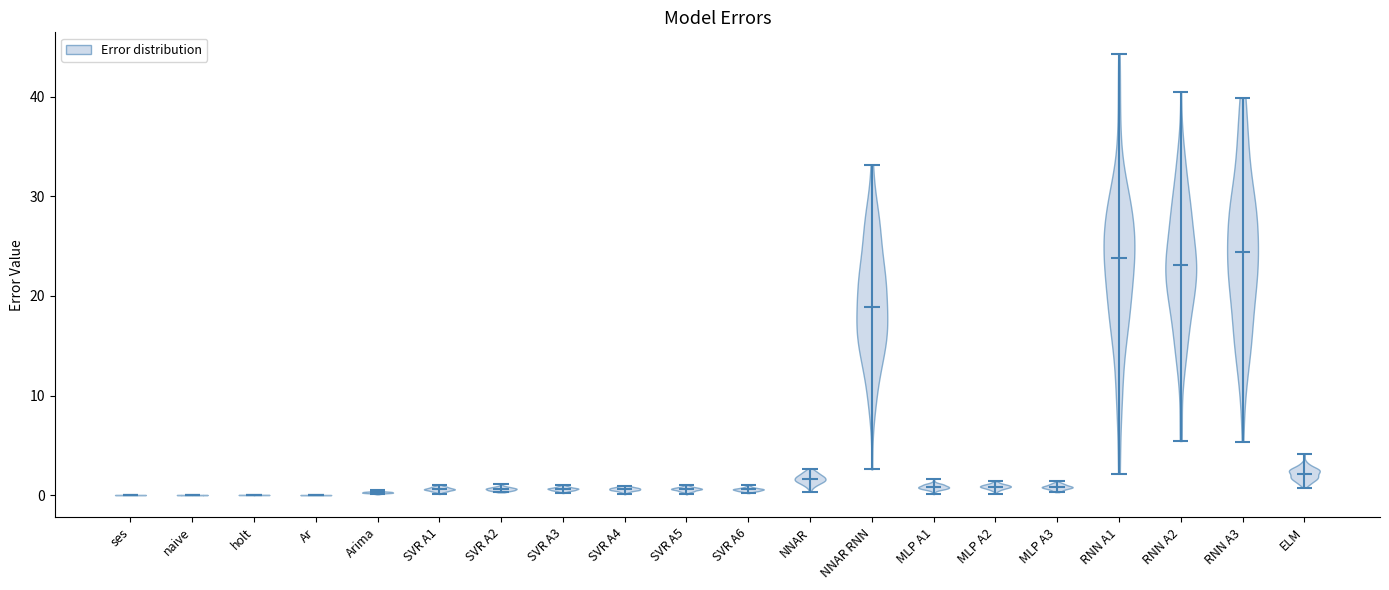

Reading left to right, read every violin against the y-axis: where its median line is, and the lowest and highest points it reaches. The values are not printed on the chart, so give them approximately, as read against the axis.

ses: median line 0, lowest point 0, highest point 0
naive: median line 0, lowest point 0, highest point 0
holt: median line 0, lowest point 0, highest point 0
Ar: median line 0, lowest point 0, highest point 0
Arima: median line 0, lowest point 0, highest point 0
SVR A1: median line 1, lowest point 0, highest point 1
SVR A2: median line 1, lowest point 0, highest point 1
SVR A3: median line 1, lowest point 0, highest point 1
SVR A4: median line 1, lowest point 0, highest point 1
SVR A5: median line 1, lowest point 0, highest point 1
SVR A6: median line 1, lowest point 0, highest point 1
NNAR: median line 2, lowest point 0, highest point 3
NNAR RNN: median line 19, lowest point 3, highest point 33
MLP A1: median line 1, lowest point 0, highest point 2
MLP A2: median line 1, lowest point 0, highest point 1
MLP A3: median line 1, lowest point 0, highest point 1
RNN A1: median line 24, lowest point 2, highest point 44
RNN A2: median line 23, lowest point 5, highest point 40
RNN A3: median line 24, lowest point 5, highest point 40
ELM: median line 2, lowest point 1, highest point 4